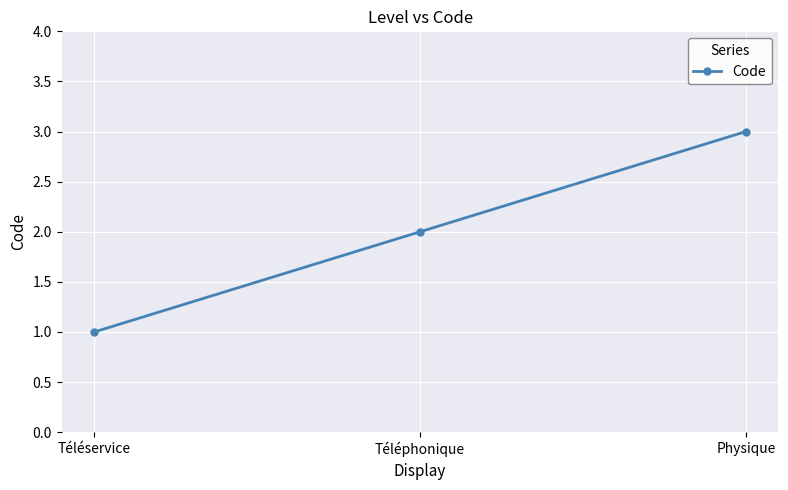

What is the label of the 1st point from the right?

Physique